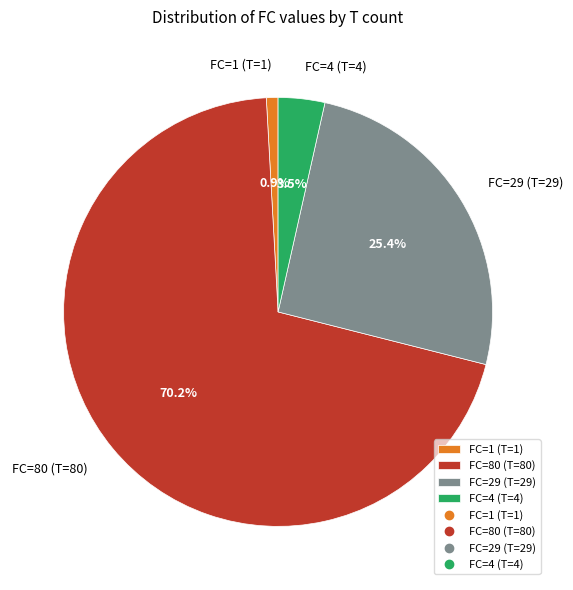

What portion of the pie excludes FC=4 (T=4)?

96.5%